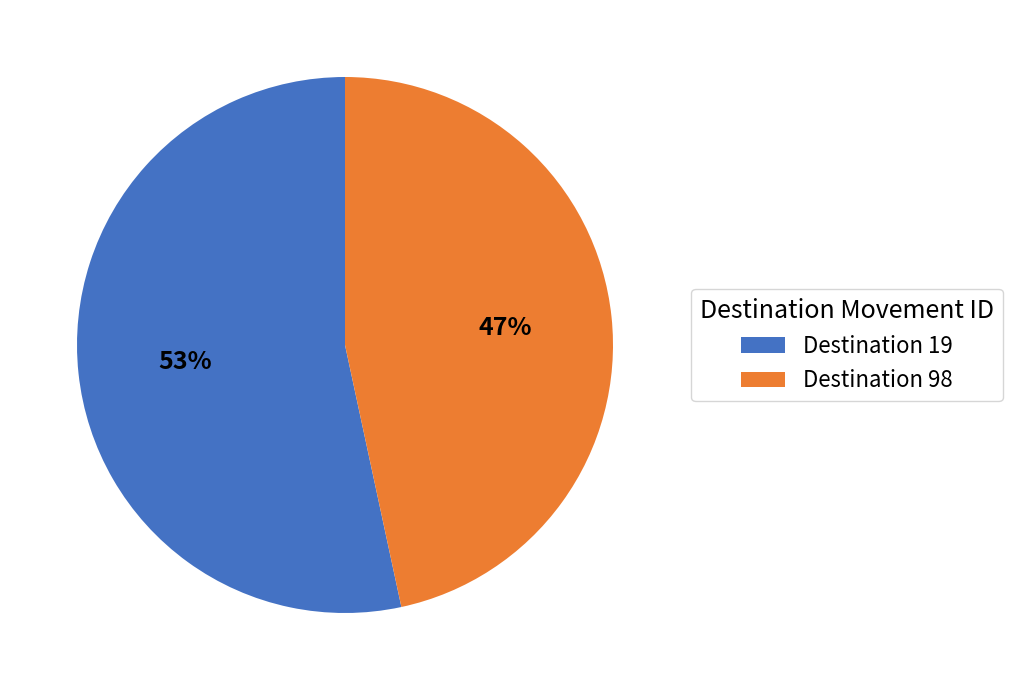

Which slice is the smallest?

Destination 98